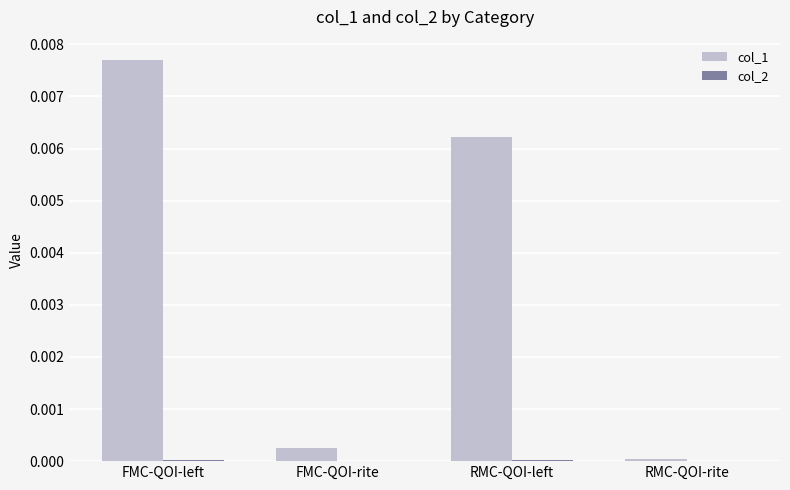

At which category is the sum across all series the highest?

FMC-QOI-left